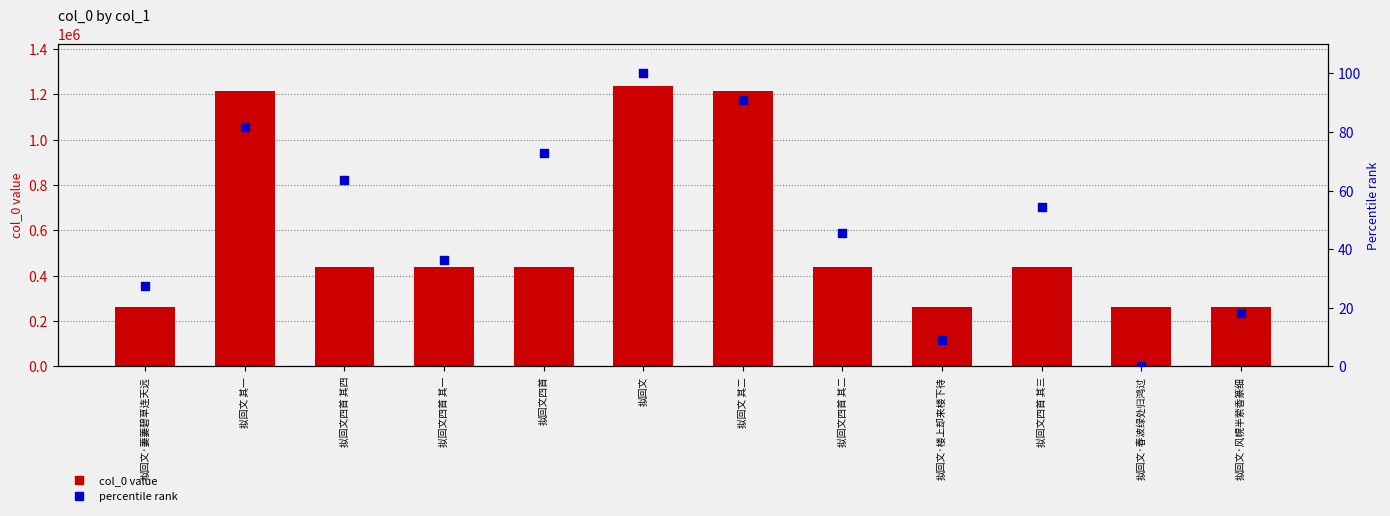

Which series contains the highest Y value?

col_0 value